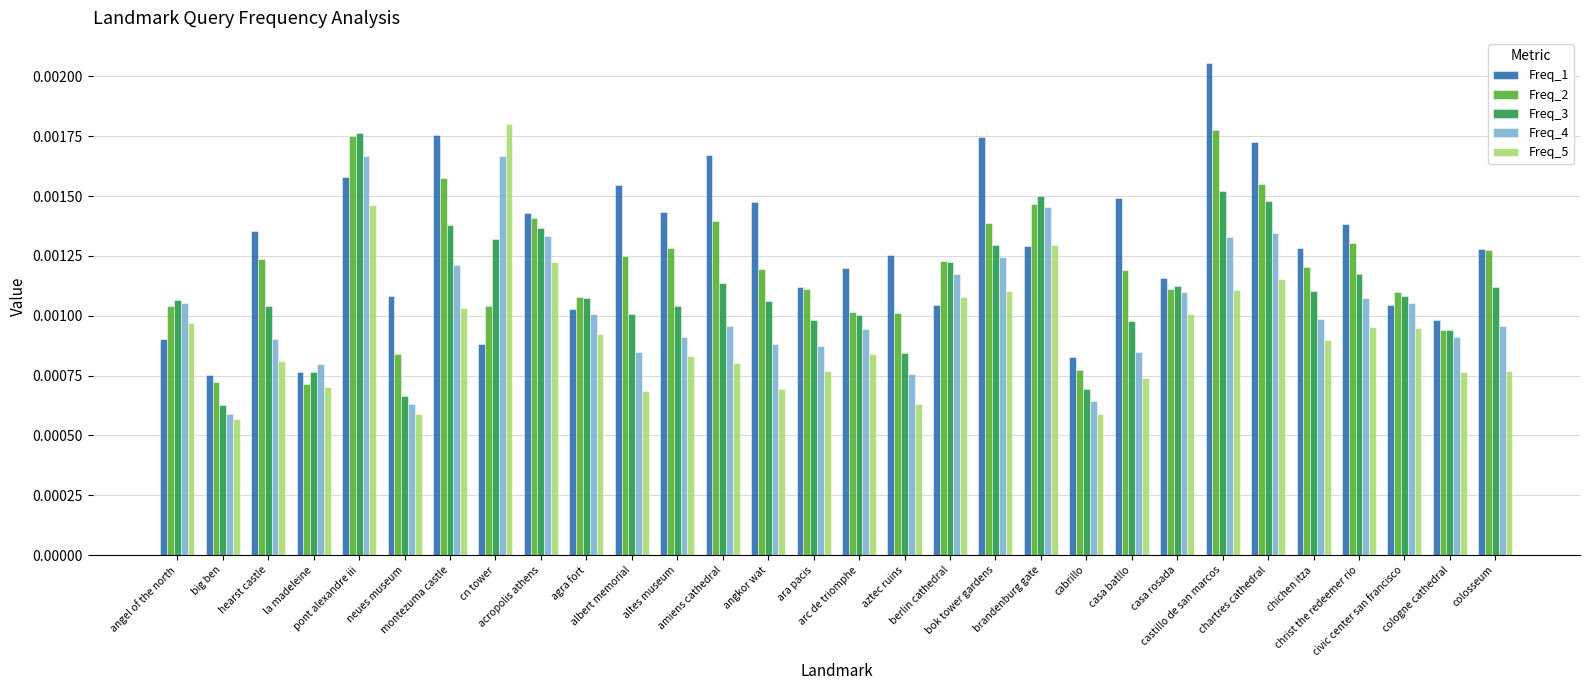

List the series in order of their overall mean, highest first.

Freq_1, Freq_2, Freq_3, Freq_4, Freq_5